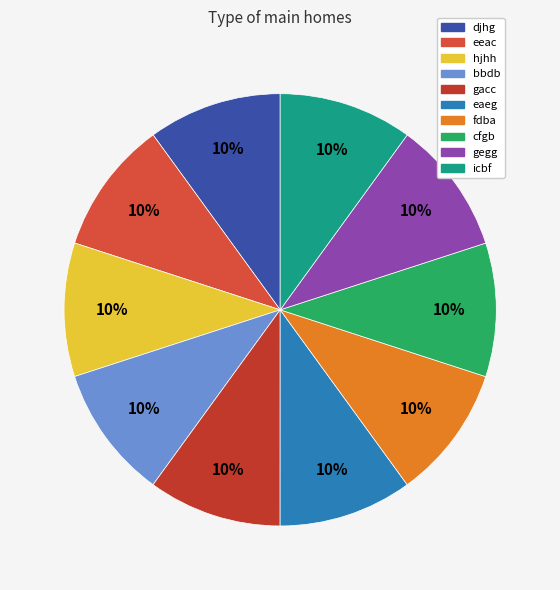

How many segments does this pie chart have?

10